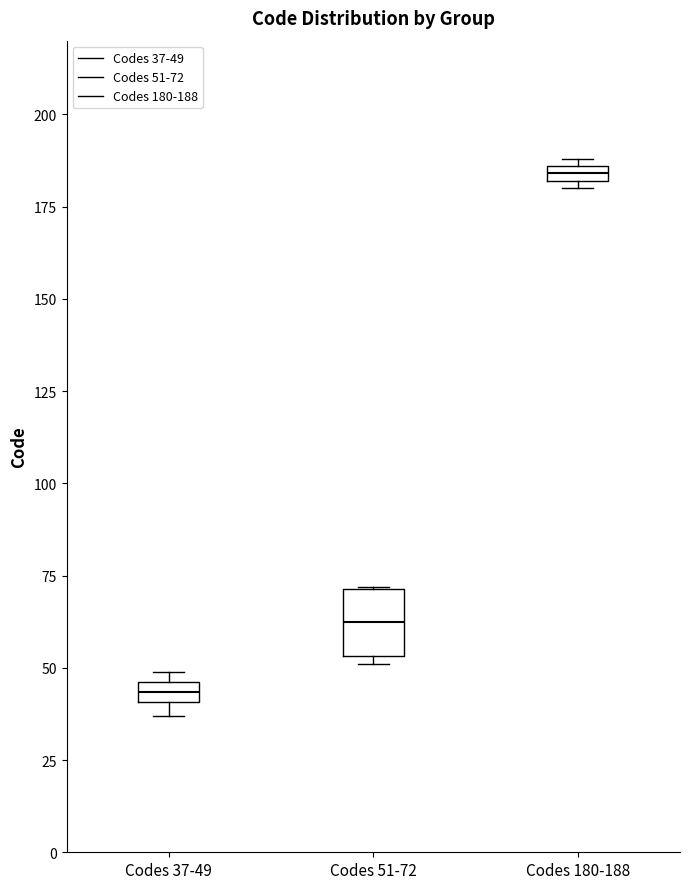

Which box's median line is the highest?

Codes 180-188